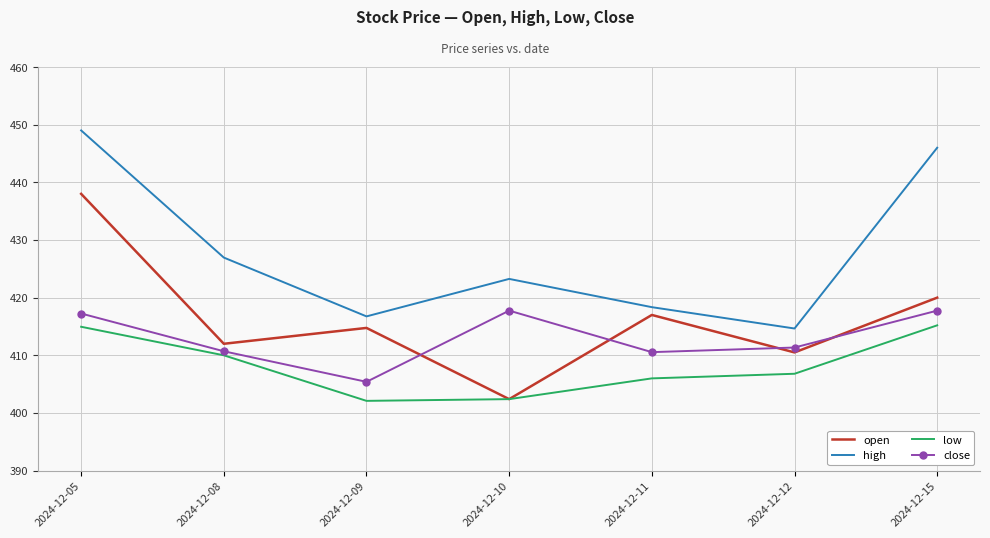

True or false: low has a value of 406.8 at 2024-12-12.

True